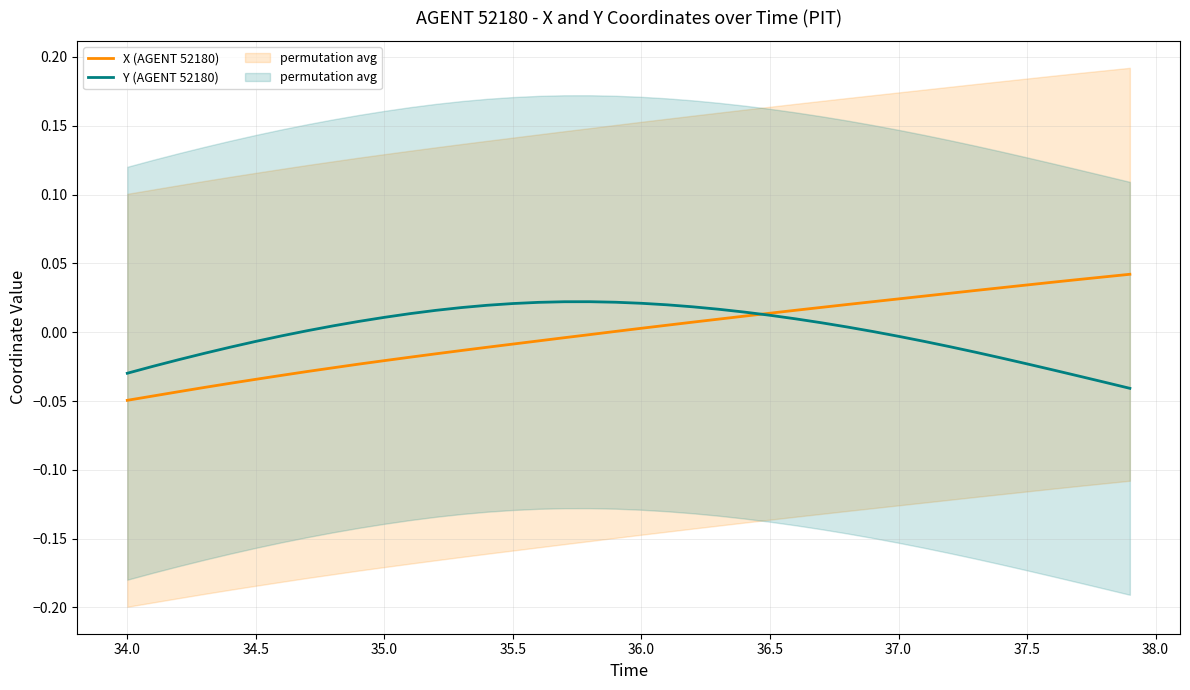

The value of Y (AGENT 52180) at 37.0 is -0.0. True or false?

True